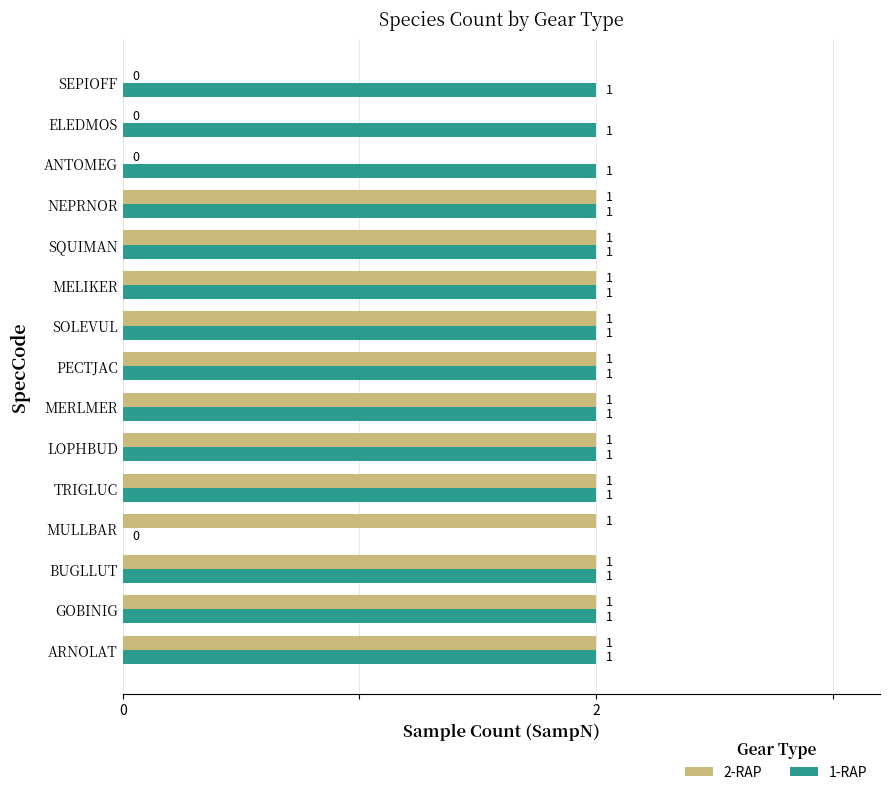

Which series has the largest range (max minus min)?

2-RAP